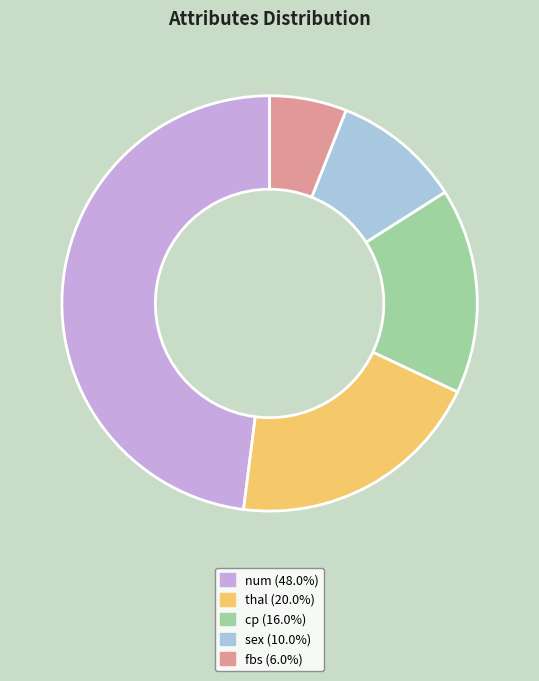

Is there a majority slice in this chart?

No